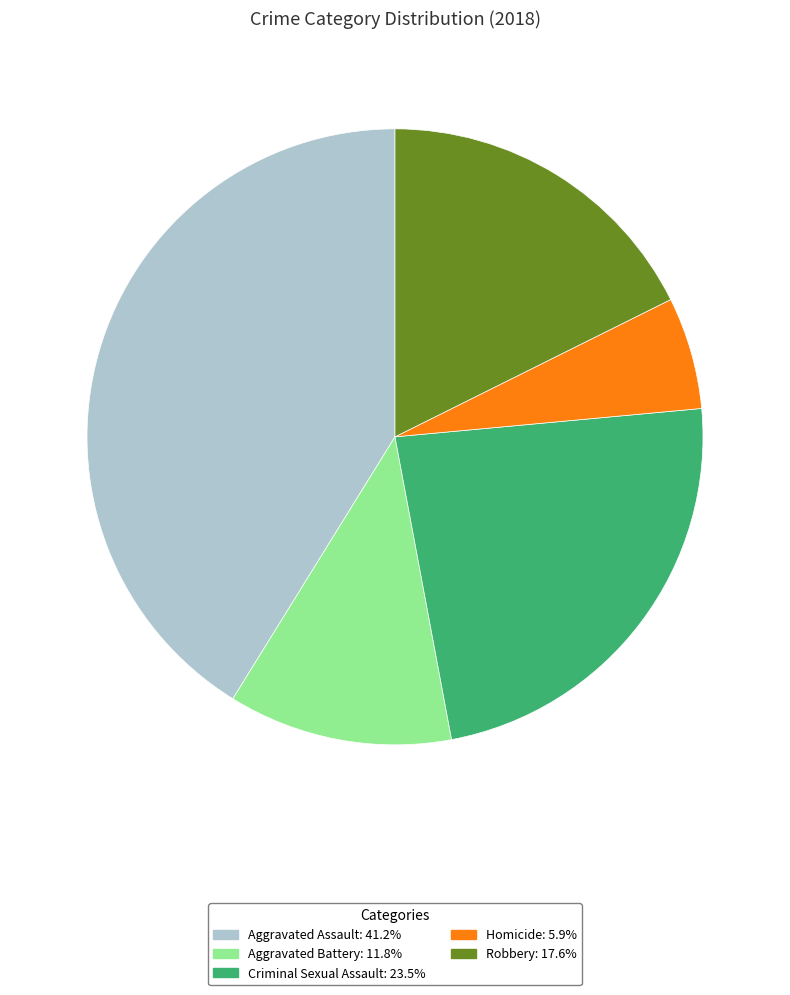

Combined, do Aggravated Assault and Robbery account for over 50%?

Yes